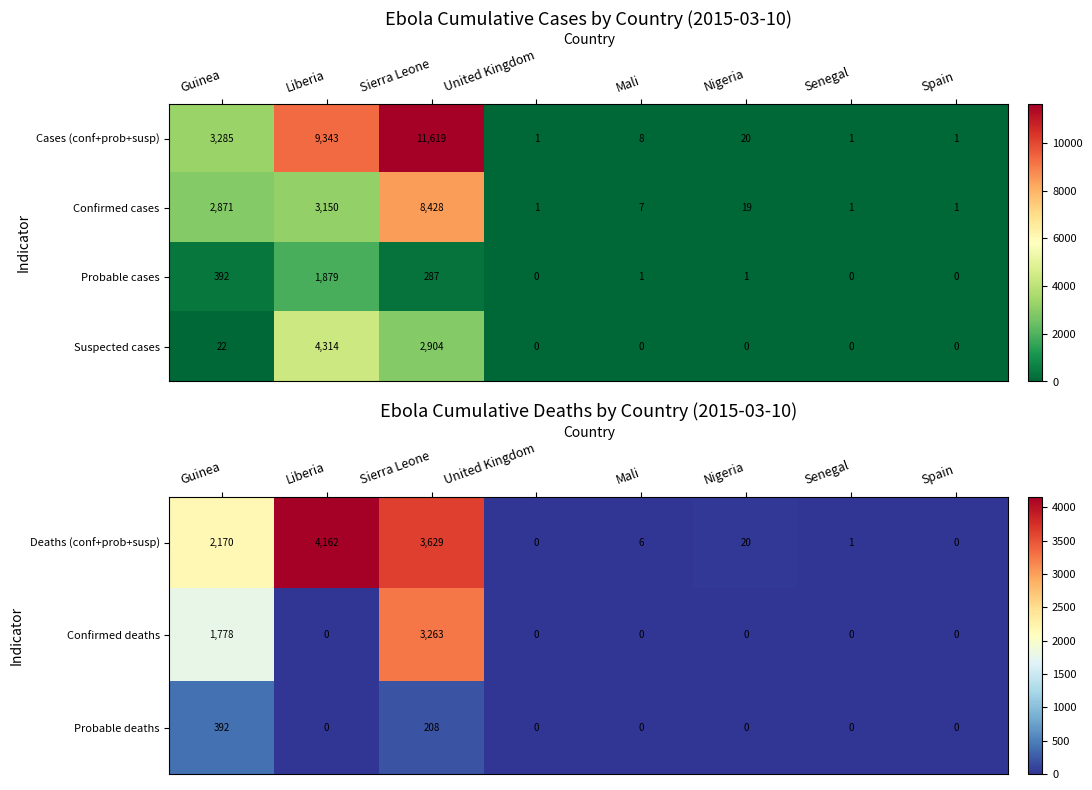

What is the highest value of the Suspected cases series?

4314